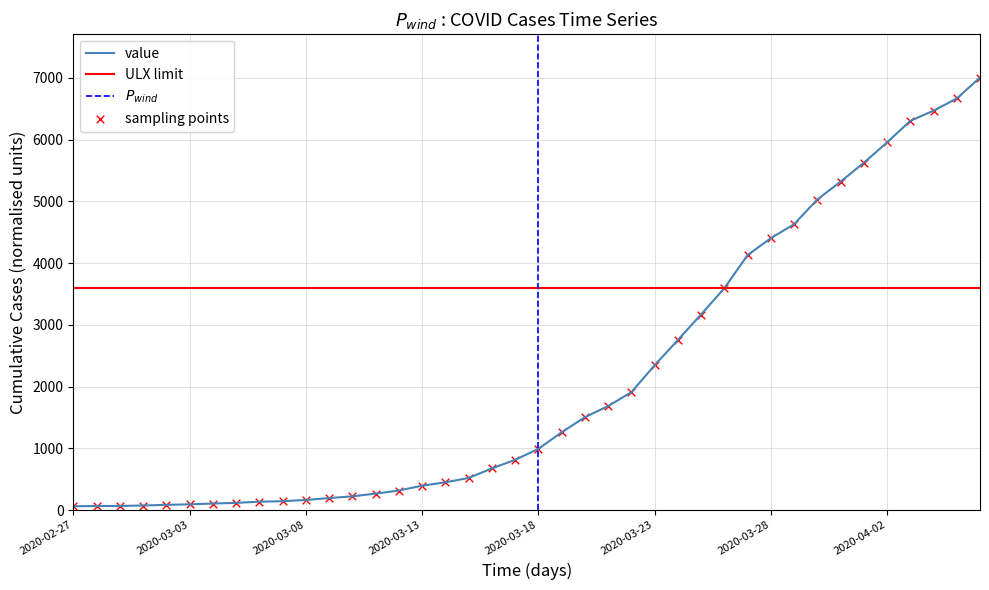

Approximately how many times larger is the value at 2020-03-30 compared to 2020-03-09?

25.7